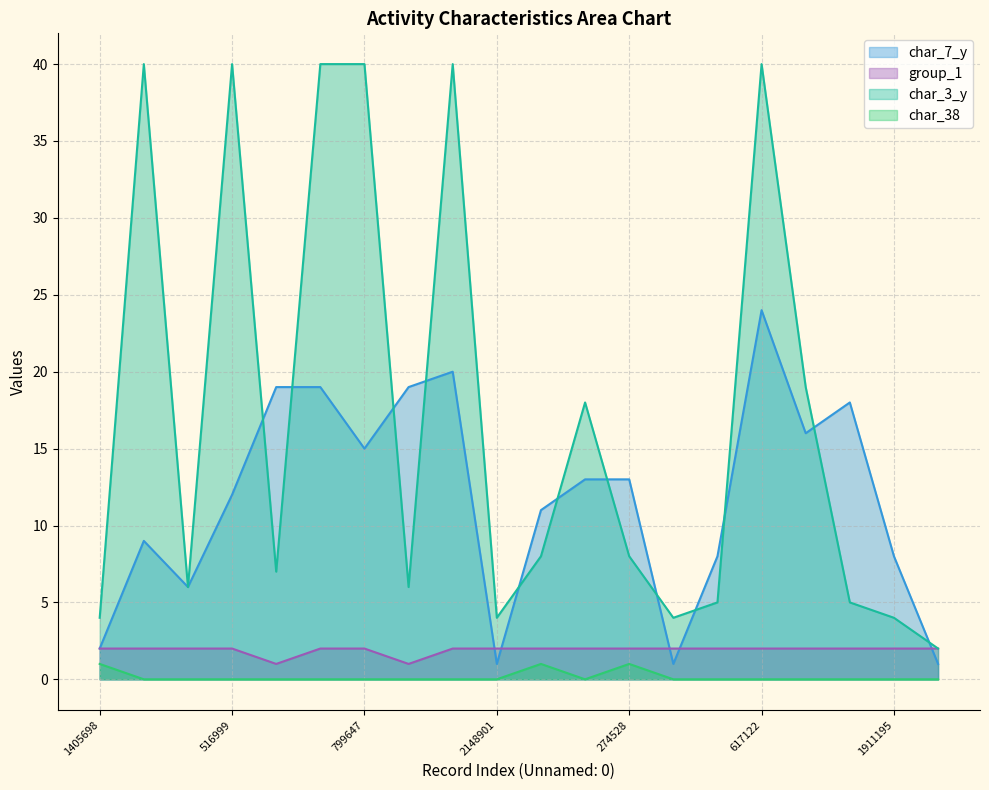

Does the chart display data point markers on the line(s)?

No